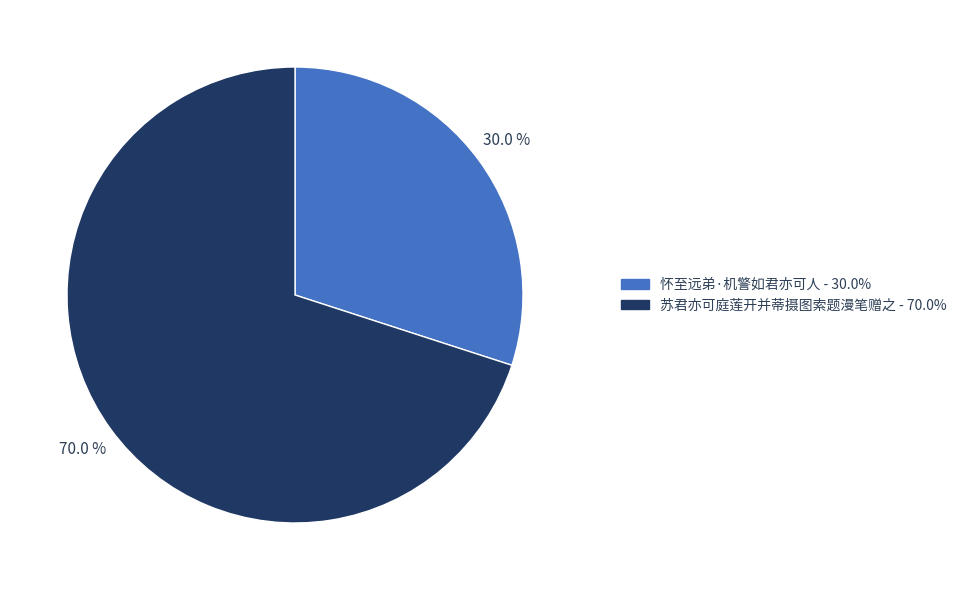

Which category has the smallest portion of the pie?

怀至远弟·机警如君亦可人